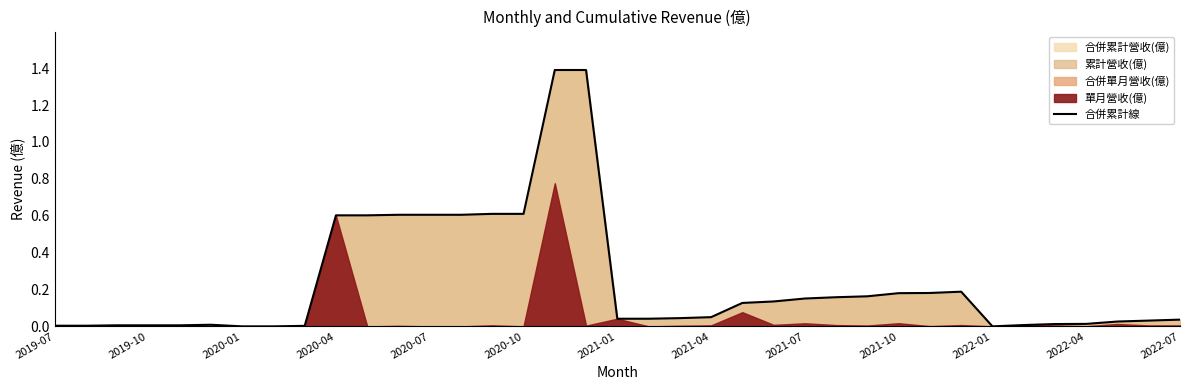

At which label is the value closest to 0?

2020-01